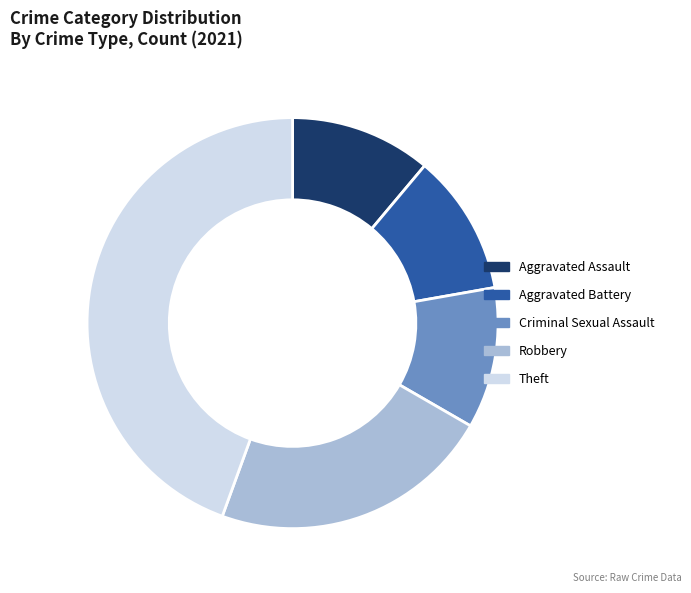

Approximately how many times larger is the value at Aggravated Battery compared to Robbery?

0.5